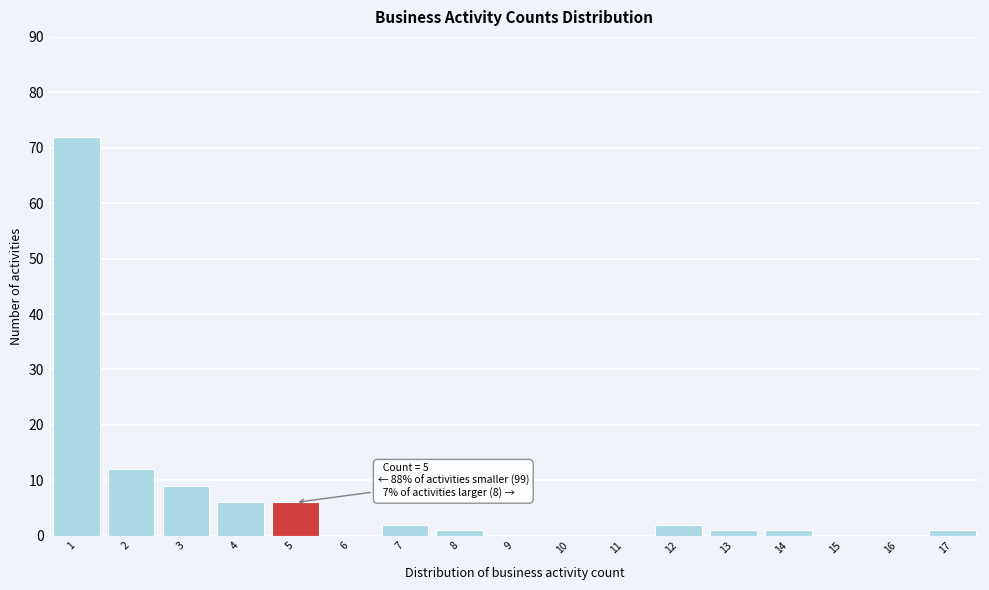

Which range on the x-axis has the tallest bar?

0.5 to 1.5